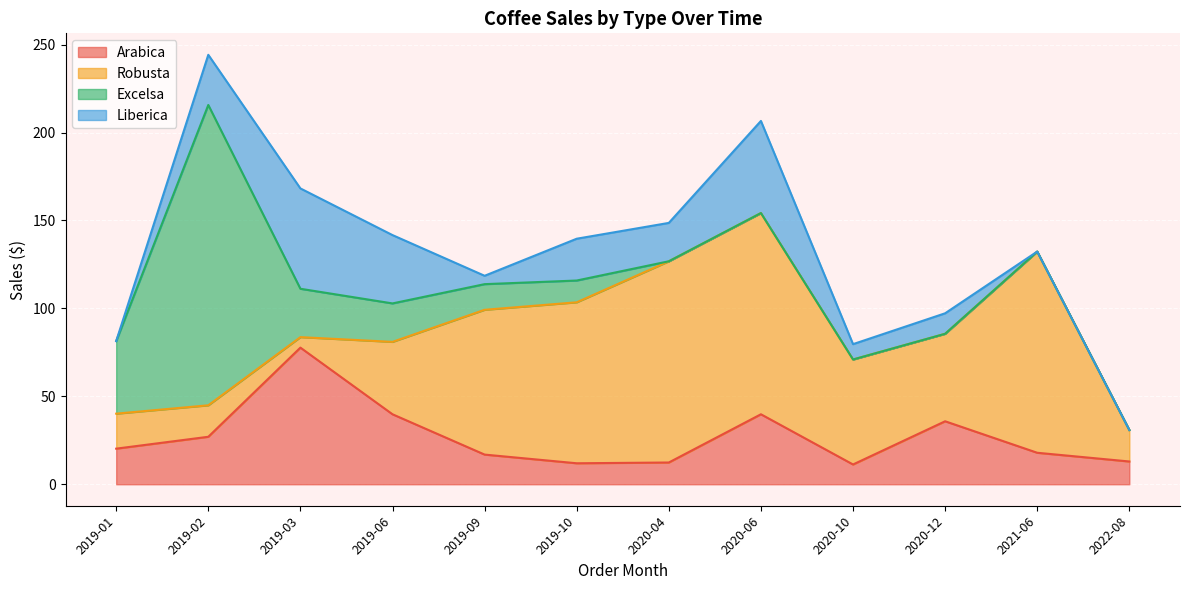

How many distinct data groups are displayed?

4